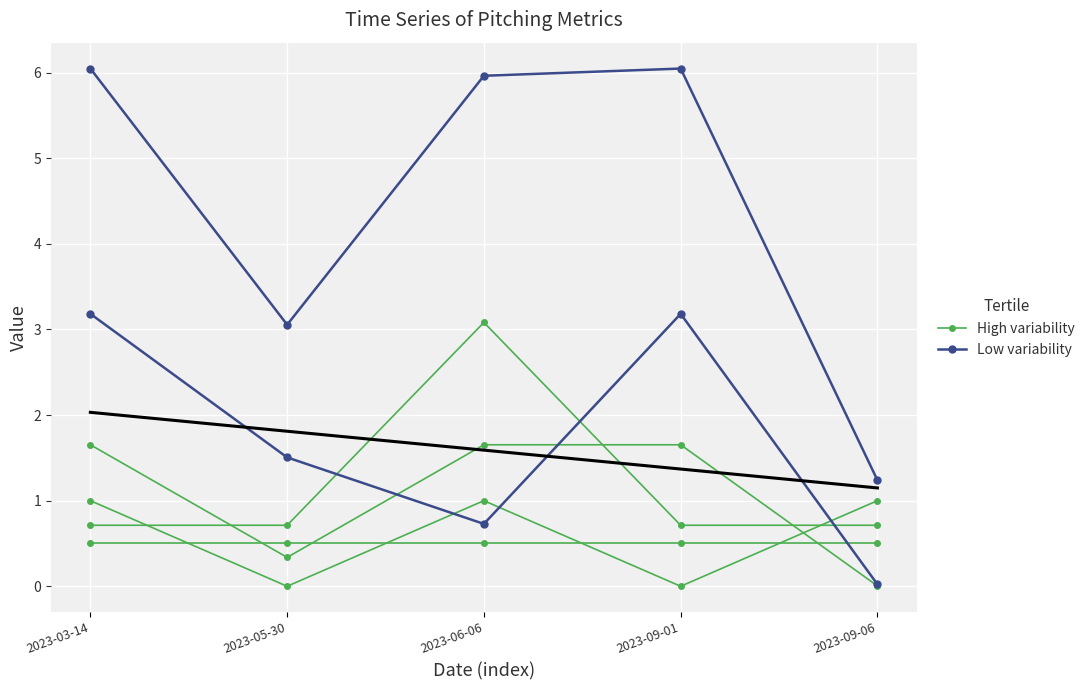

How many categories are shown in the chart?

5